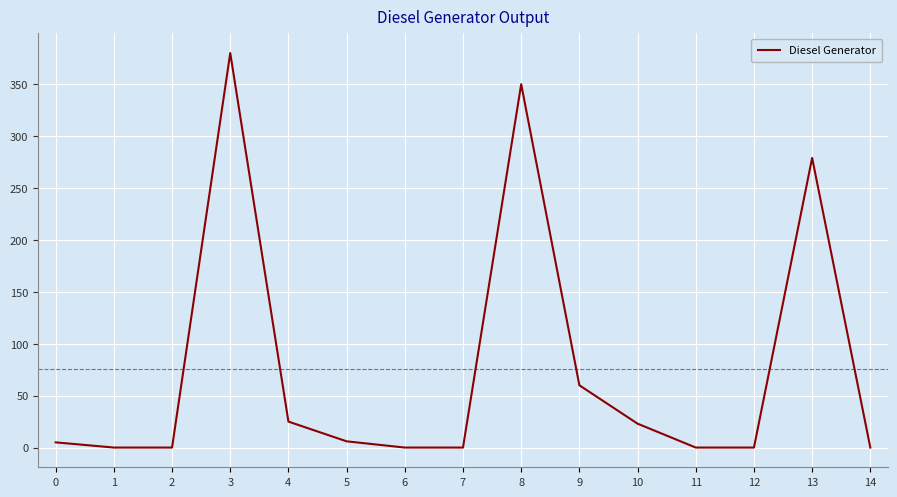

What is the maximum value shown in the chart?

380